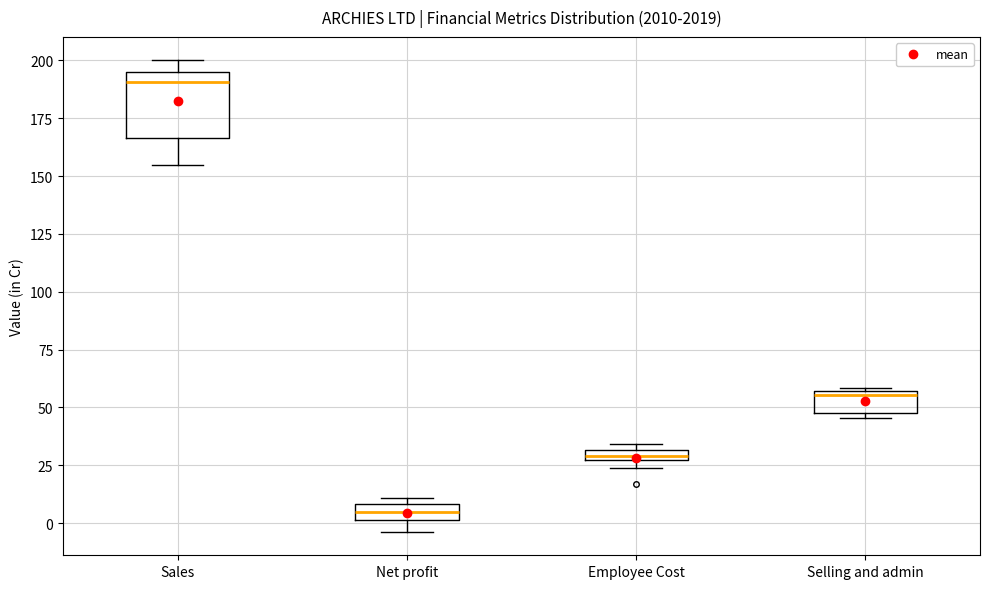

Which box has the lowest median line?

Net profit